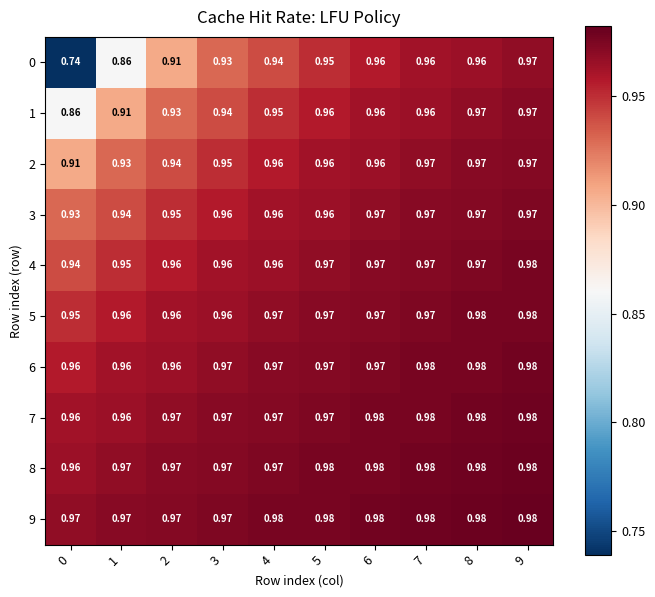

How many data points does each series have?

10